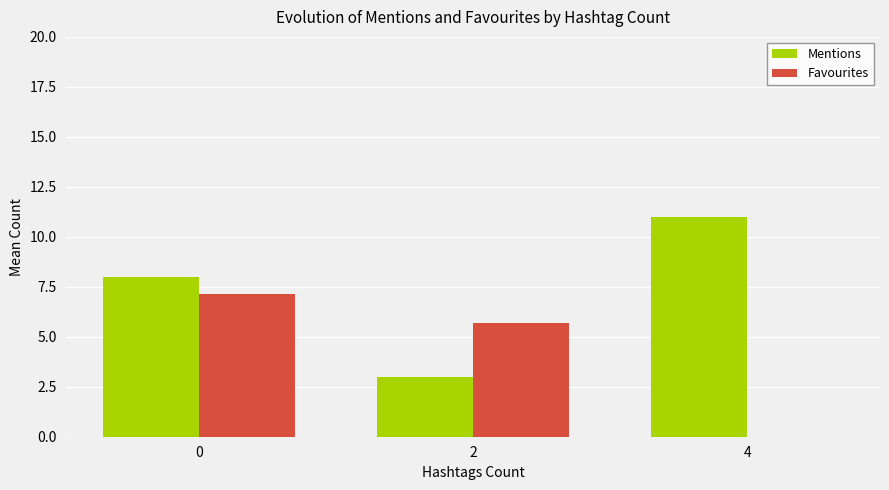

What is the total value across all series at 4?

11.0